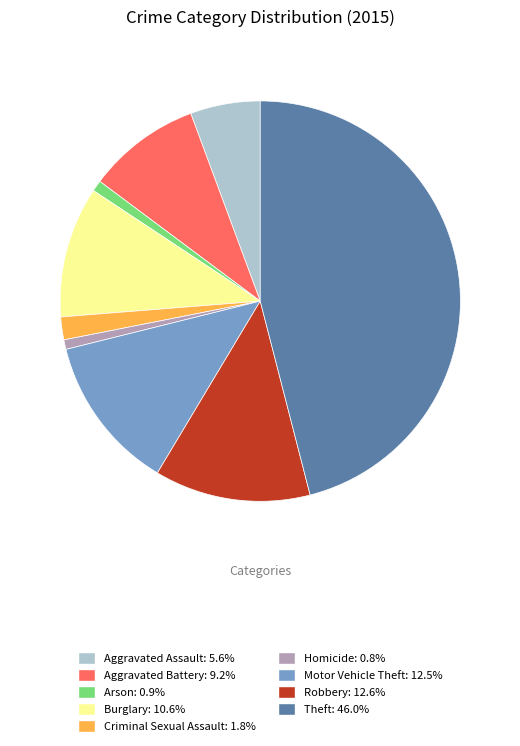

Approximately how many times larger is the value at Aggravated Assault compared to Aggravated Battery?

0.6